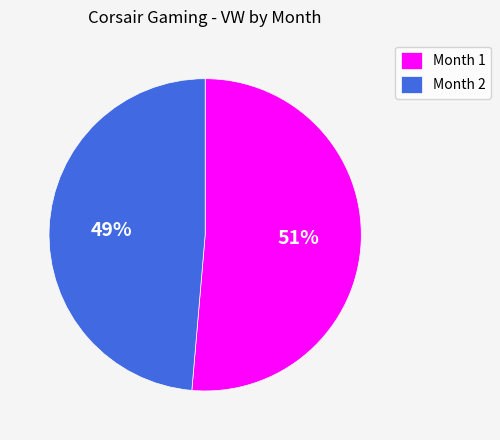

Does Month 2 account for over 50% of the chart?

No